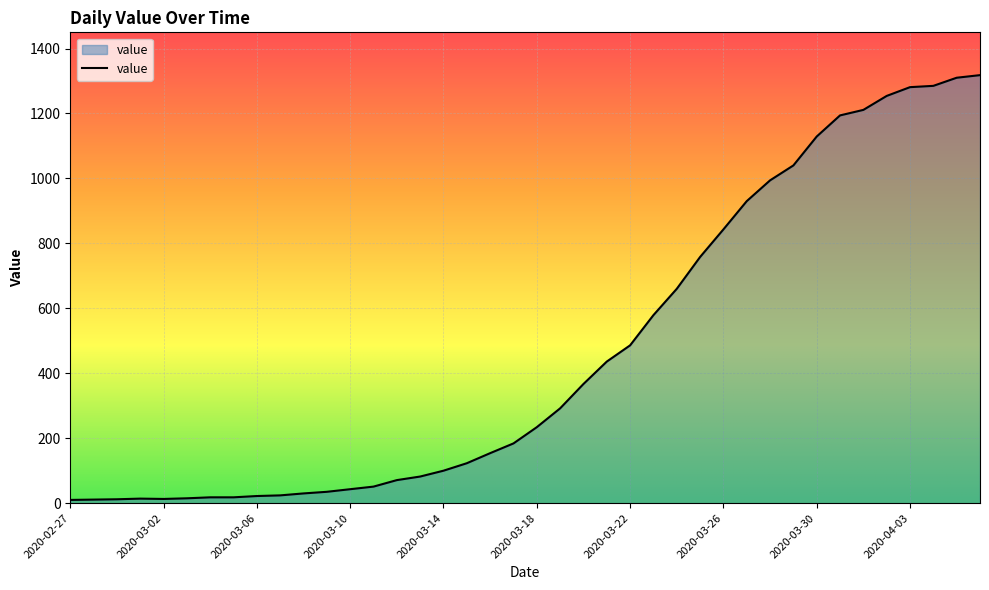

What is the difference between the maximum and minimum values?

1308